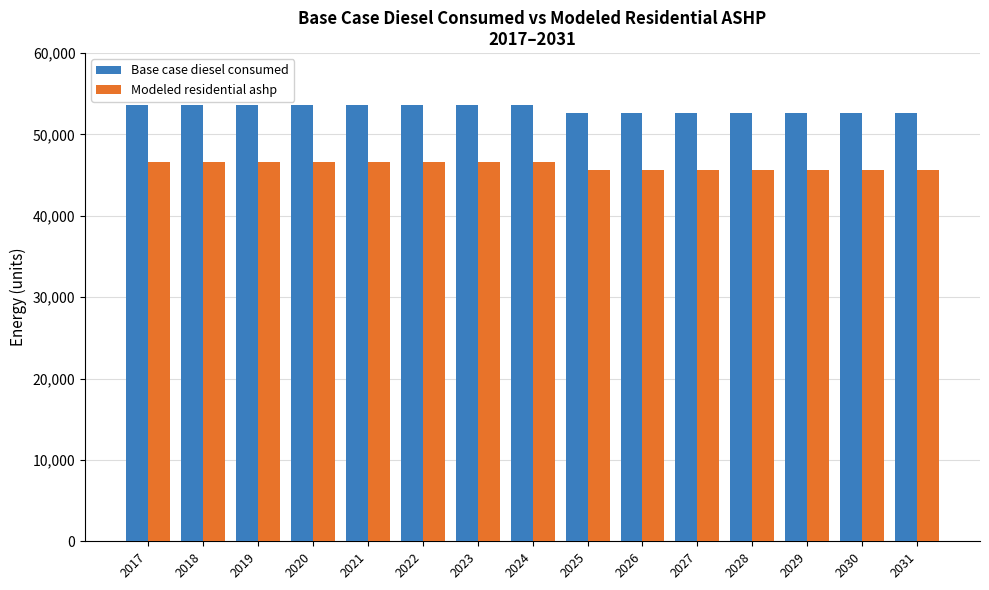

What is the minimum value for Modeled residential ashp?

45595.3